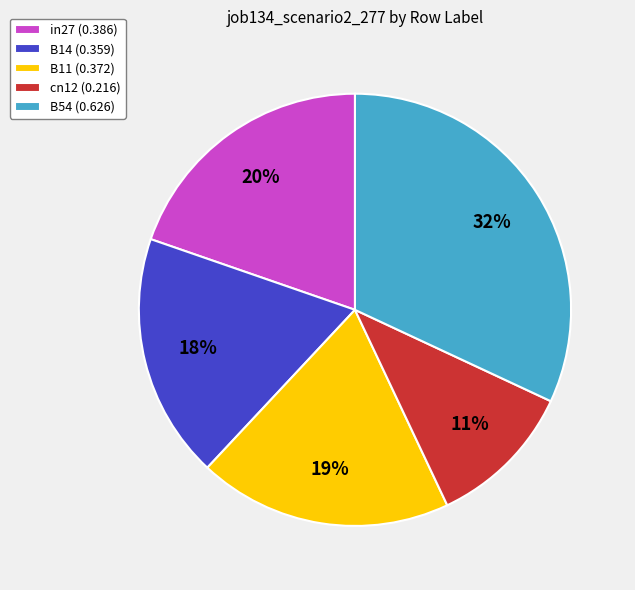

Do cn12 and B11 together represent more than half of the pie?

No